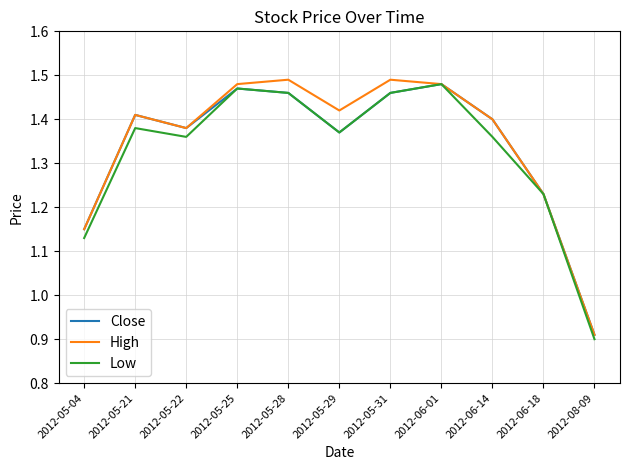

Where does the High series first go above 1?

2012-05-04